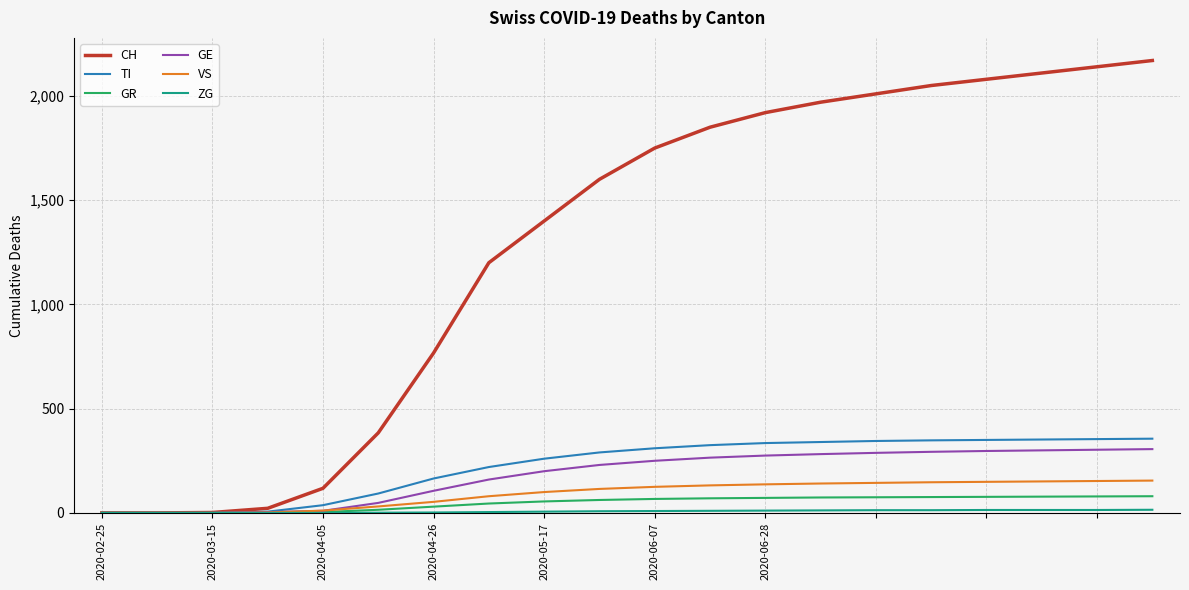

What is the greatest value displayed?

2170